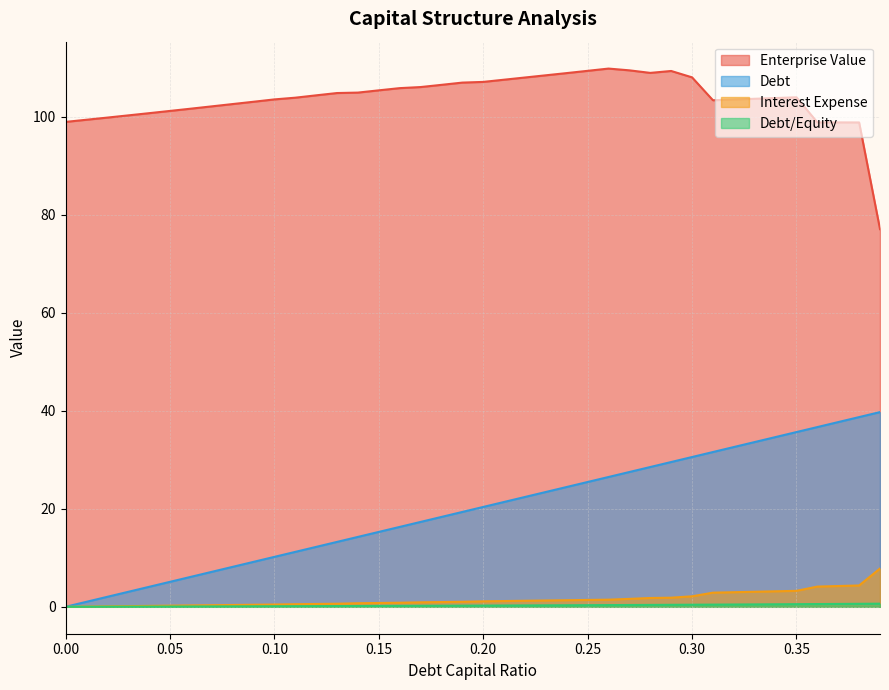

What is the highest value of the debt_capital series?

39.7